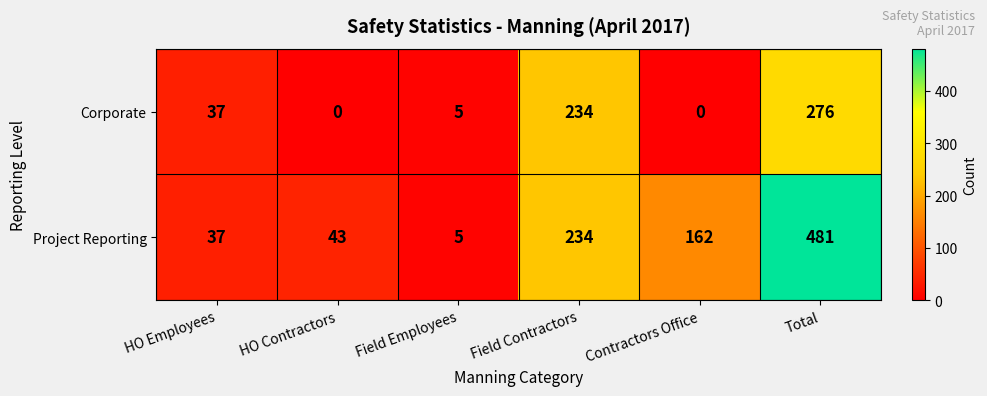

Reading left to right, what are all the values shown in this chart?

Corporate: 37	0	5	234	0	276
Project Reporting: 37	43	5	234	162	481